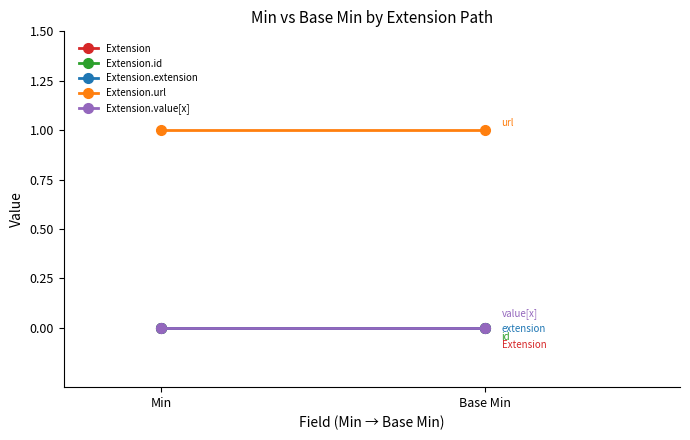

What is the minimum value for Extension.url?

1